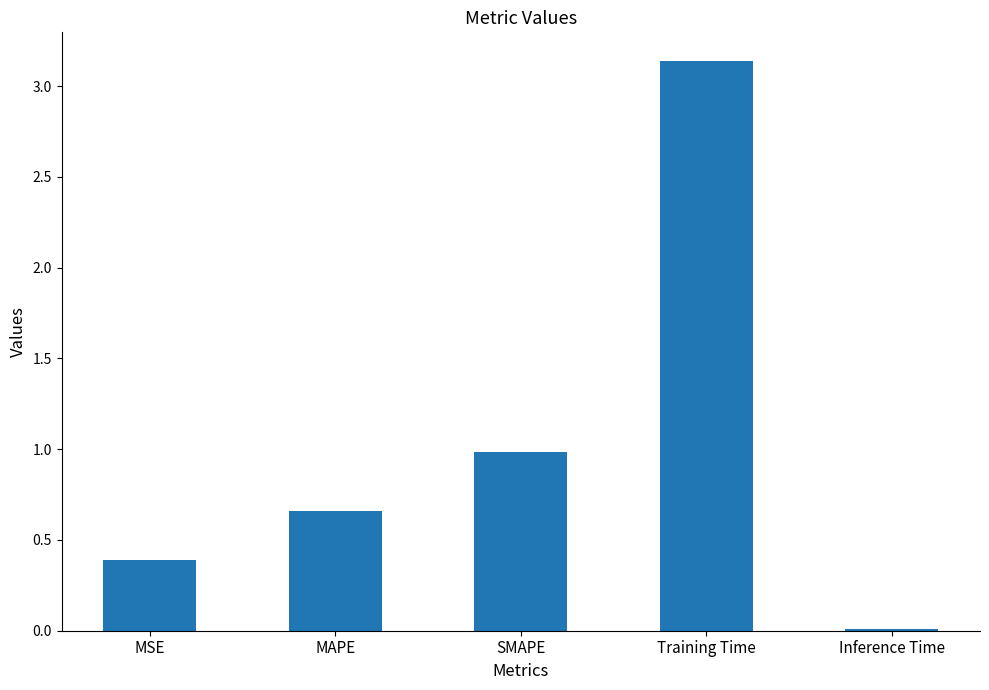

Rank the categories by value from highest to lowest.

Training Time, SMAPE, MAPE, MSE, Inference Time